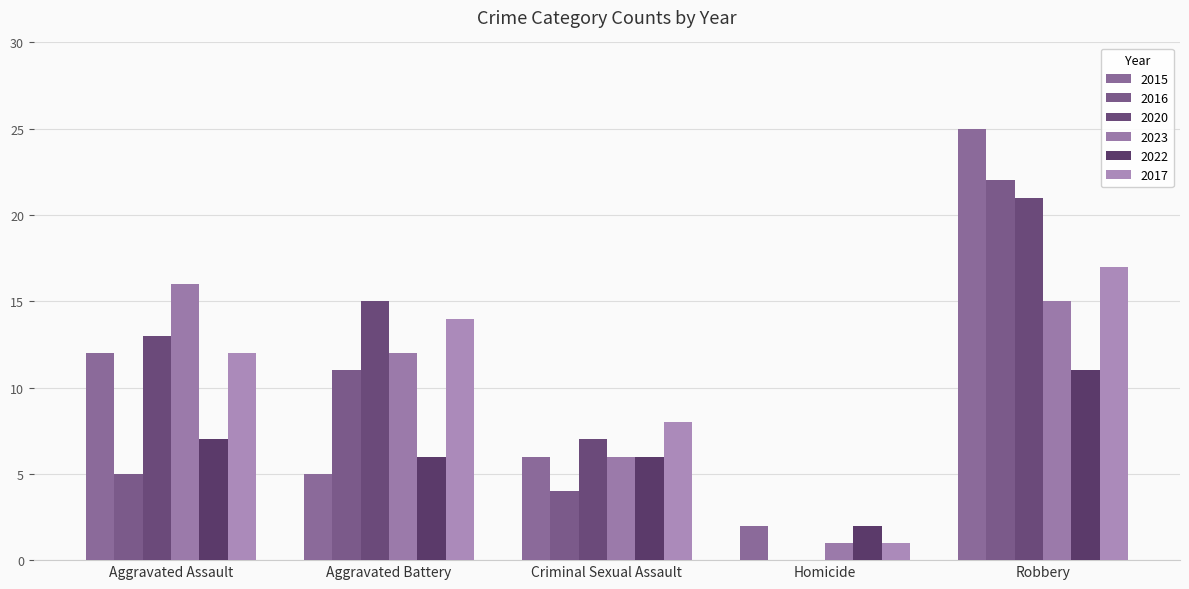

What is the difference between the highest and lowest values at Criminal Sexual Assault?

4